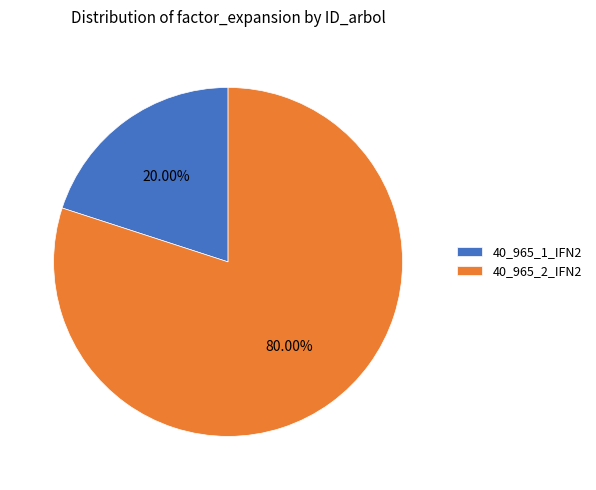

Rank the categories by value from lowest to highest.

40_965_1_IFN2, 40_965_2_IFN2